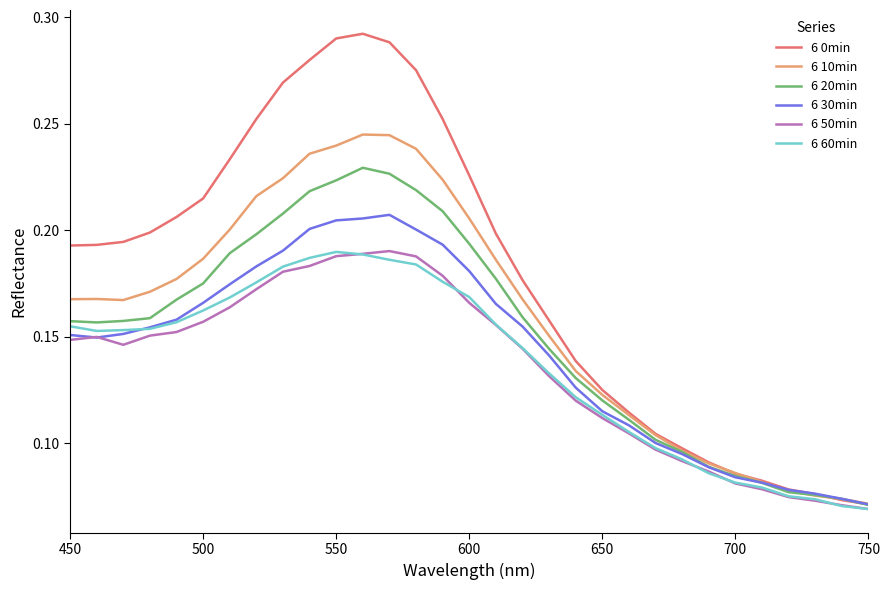

Which series has the widest spread of values?

6 0min